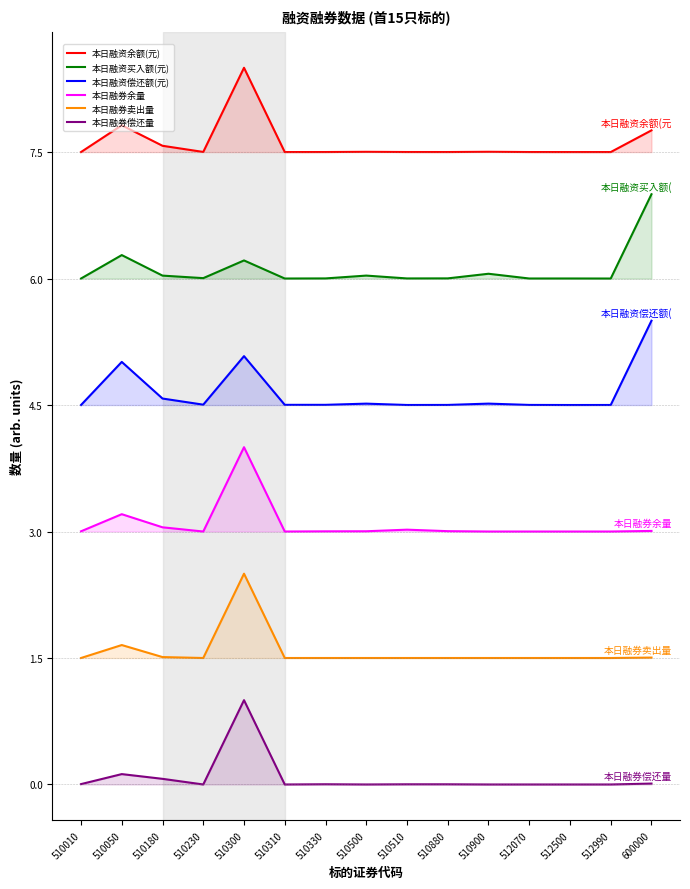

Reading right to left, what are all the values shown in this chart?

本日融资余额(元): 600000=7.8	512990=7.5	512500=7.5	512070=7.5	510900=7.5	510880=7.5	510510=7.5	510500=7.5	510330=7.5	510310=7.5	510300=8.5	510230=7.5	510180=7.6	510050=7.8	510010=7.5
本日融资买入额(元): 600000=7.0	512990=6.0	512500=6.0	512070=6.0	510900=6.1	510880=6.0	510510=6.0	510500=6.0	510330=6.0	510310=6.0	510300=6.2	510230=6.0	510180=6.0	510050=6.3	510010=6.0
本日融资偿还额(元): 600000=5.5	512990=4.5	512500=4.5	512070=4.5	510900=4.5	510880=4.5	510510=4.5	510500=4.5	510330=4.5	510310=4.5	510300=5.1	510230=4.5	510180=4.6	510050=5.0	510010=4.5
本日融券余量: 600000=3.0	512990=3.0	512500=3.0	512070=3.0	510900=3.0	510880=3.0	510510=3.0	510500=3.0	510330=3.0	510310=3.0	510300=4.0	510230=3.0	510180=3.0	510050=3.2	510010=3.0
本日融券卖出量: 600000=1.5	512990=1.5	512500=1.5	512070=1.5	510900=1.5	510880=1.5	510510=1.5	510500=1.5	510330=1.5	510310=1.5	510300=2.5	510230=1.5	510180=1.5	510050=1.7	510010=1.5
本日融券偿还量: 600000=0.0	512990=0.0	512500=0.0	512070=0.0	510900=0.0	510880=0.0	510510=0.0	510500=0.0	510330=0.0	510310=0.0	510300=1.0	510230=0.0	510180=0.1	510050=0.1	510010=0.0